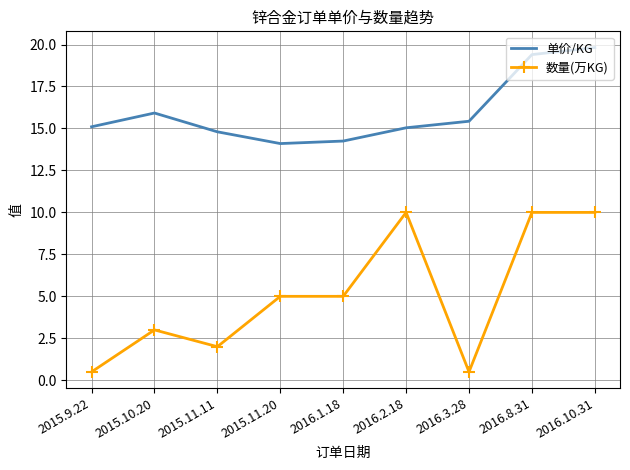

List the series in order of their peak value, highest first.

单价/KG, 数量(万KG)